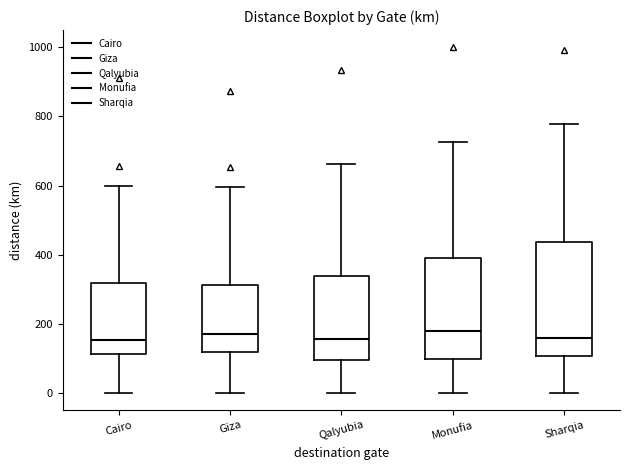

Where is the lower edge of the box for Sharqia on the y-axis? The values are not printed on the chart, so give them approximately, as read against the axis.

100